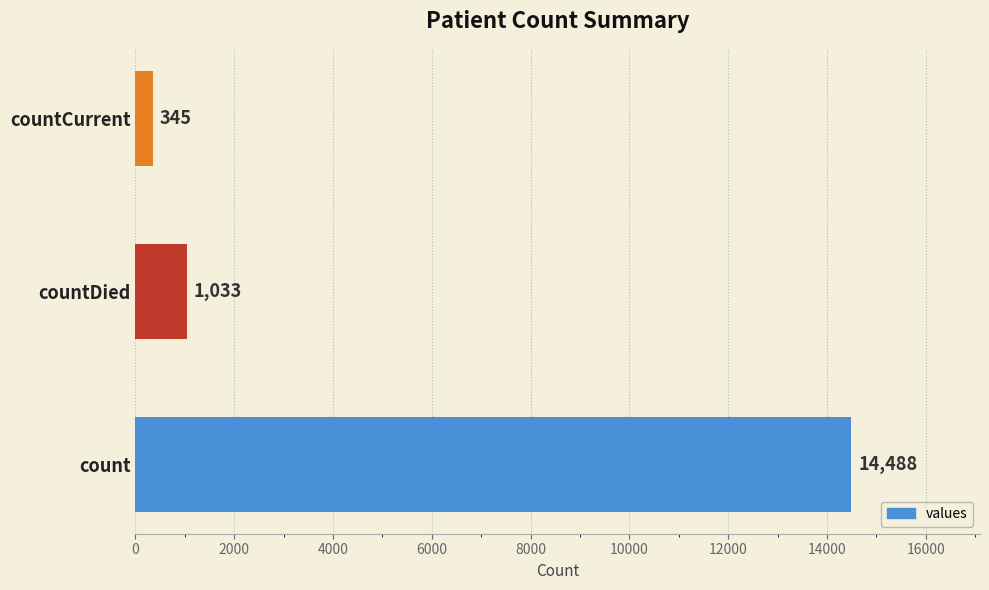

Where is the data nearest to the value 7416?

countDied